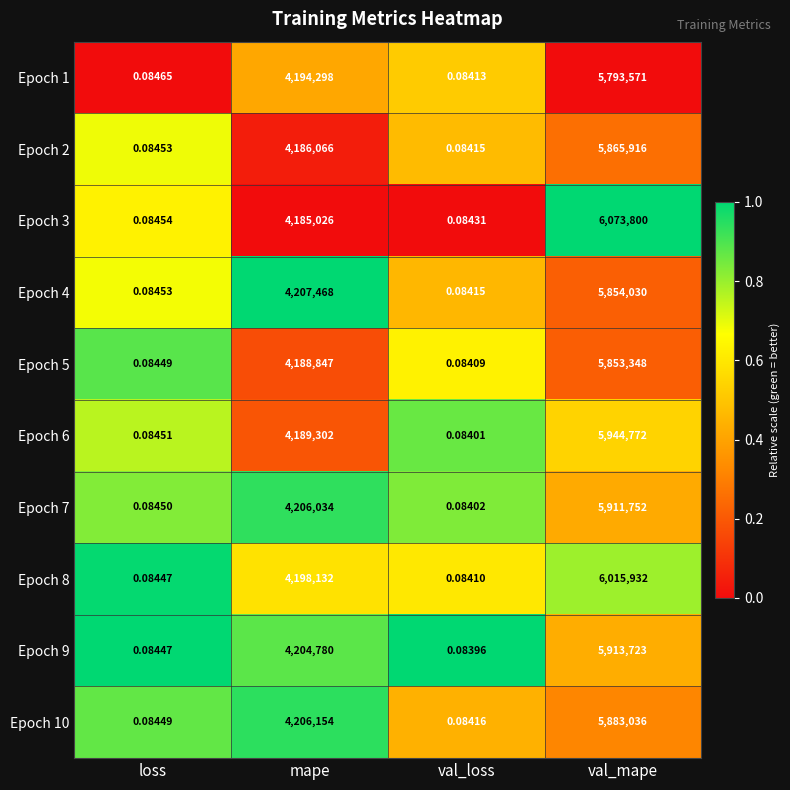

Rank the categories by Epoch 1 value from highest to lowest.

val_mape, mape, loss, val_loss